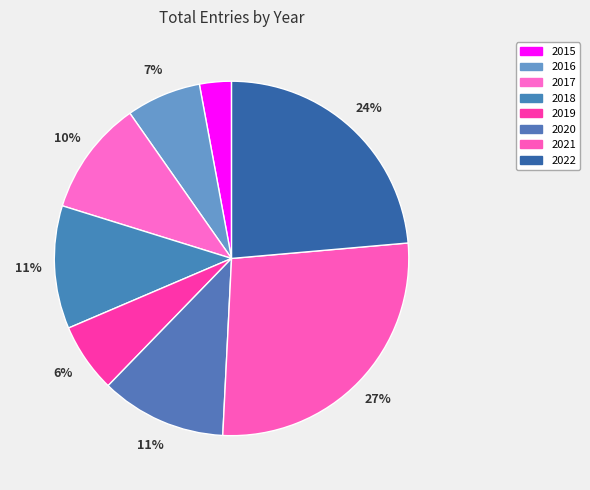

Does 2018 account for over 50% of the chart?

No